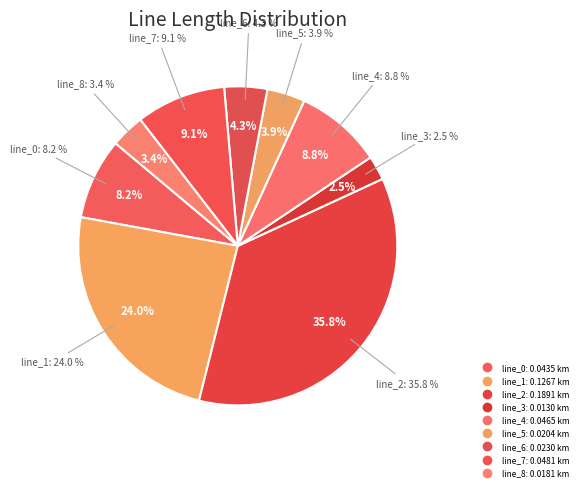

To the nearest percent, what is the combined percentage of line_2 and line_0?

44%